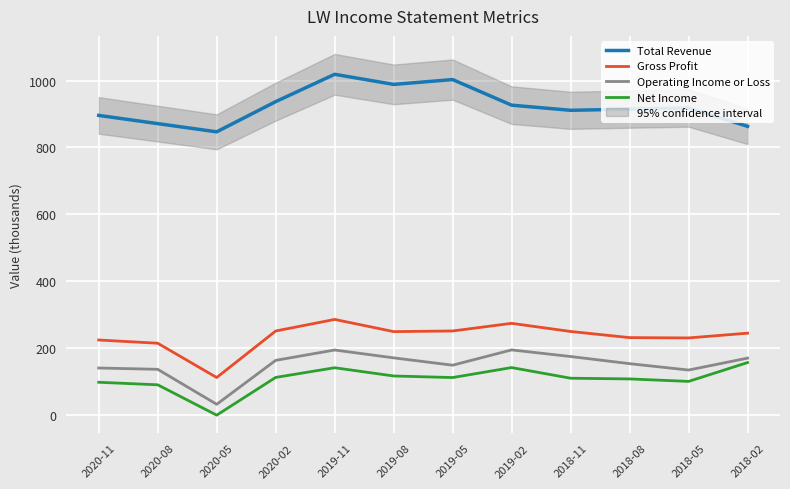

Where is the first local maximum for Total Revenue?

2019-11